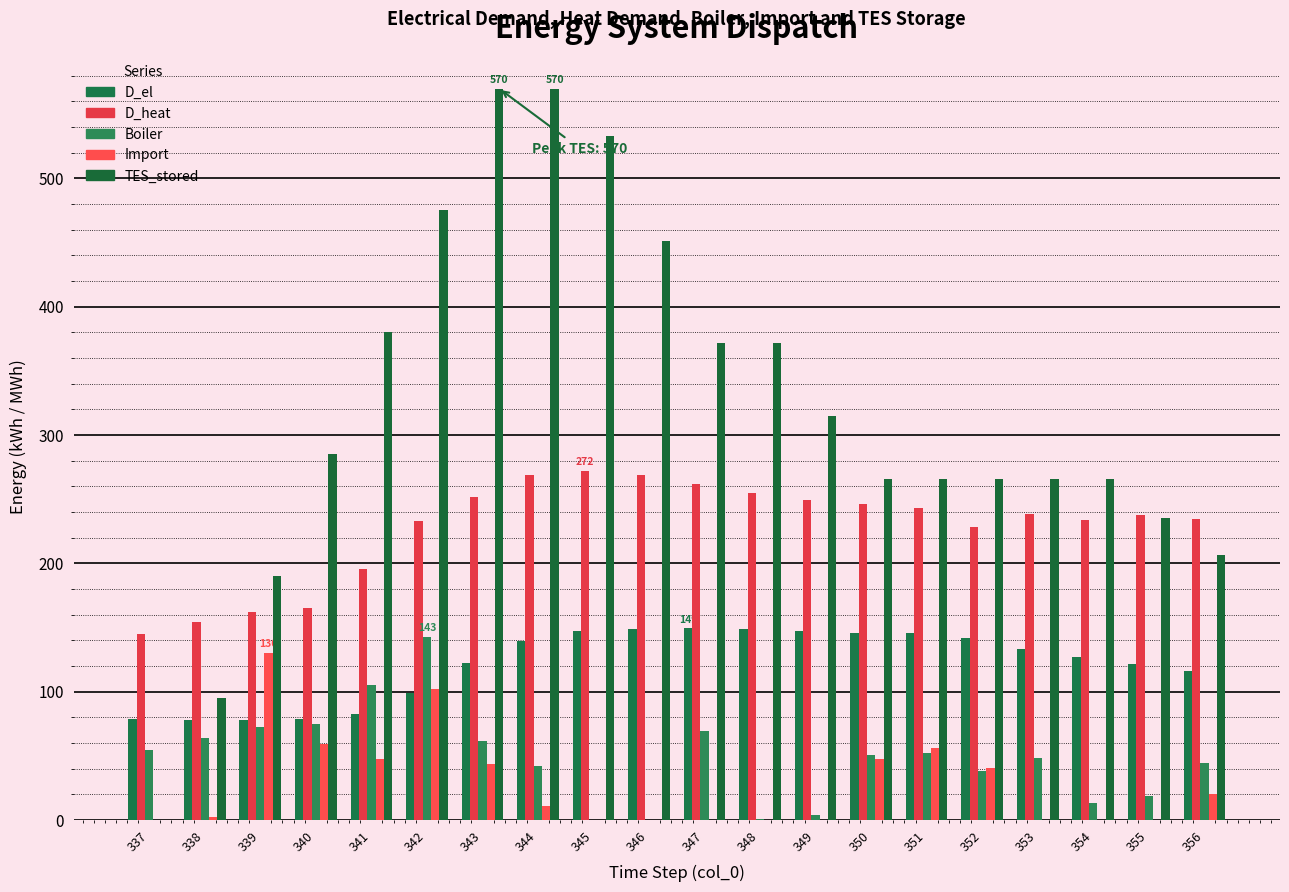

What is the spread (max minus min) of values at 339?

117.9